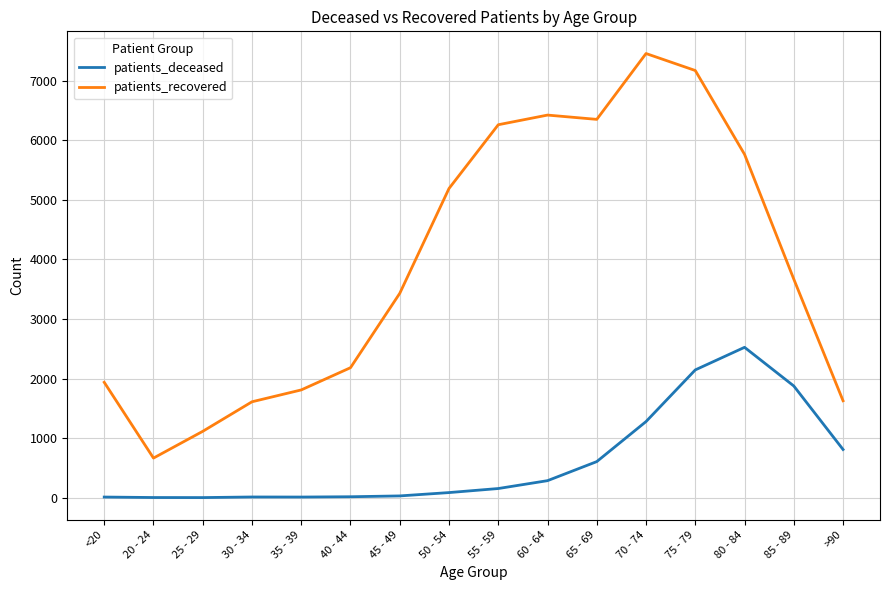

The value of patients_deceased at 70 - 74 is 500. True or false?

False